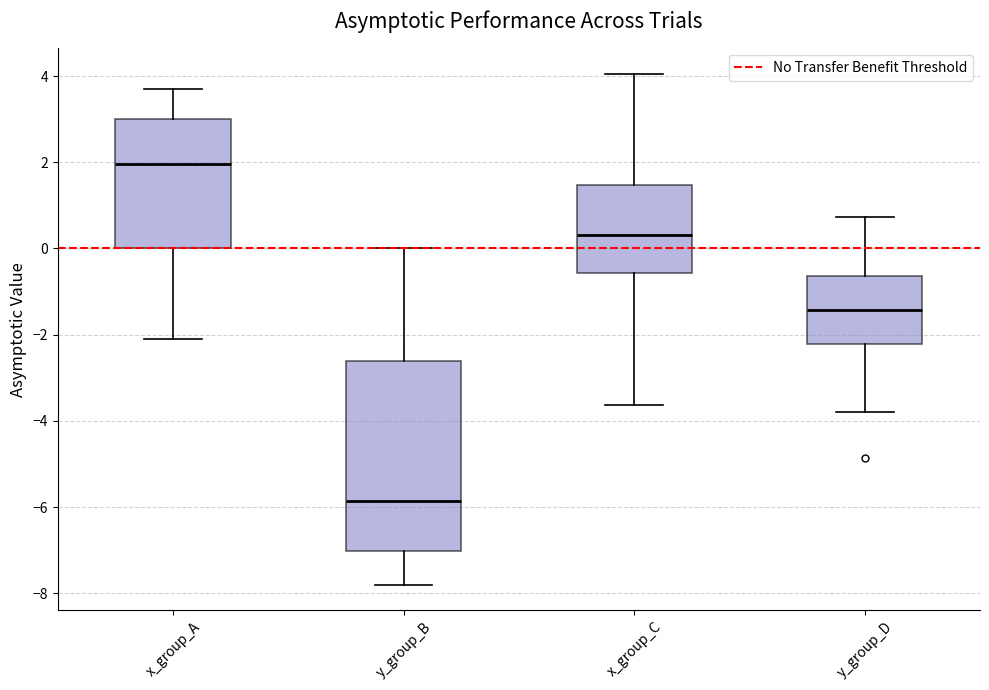

Reading left to right, read every box against the y-axis: the position of its median line, the range the box covers, and the ends of its whiskers. The values are not printed on the chart, so give them approximately, as read against the axis.

x_group_A: median 2.0, box 0.0 to 3.0, whiskers -2.0 to 3.8
y_group_B: median -5.8, box -7.0 to -2.6, whiskers -7.8 to 0.0
x_group_C: median 0.4, box -0.6 to 1.4, whiskers -3.6 to 4.0
y_group_D: median -1.4, box -2.2 to -0.6, whiskers -3.8 to 0.8